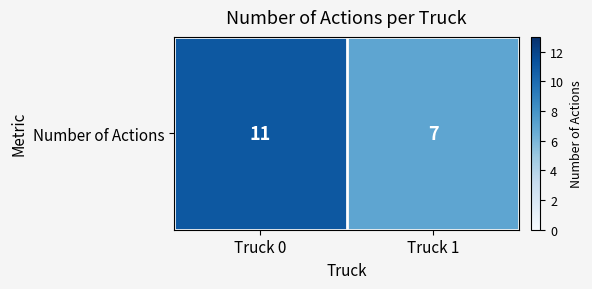

The chart shows a value of 7 at Truck 0. True or false?

False